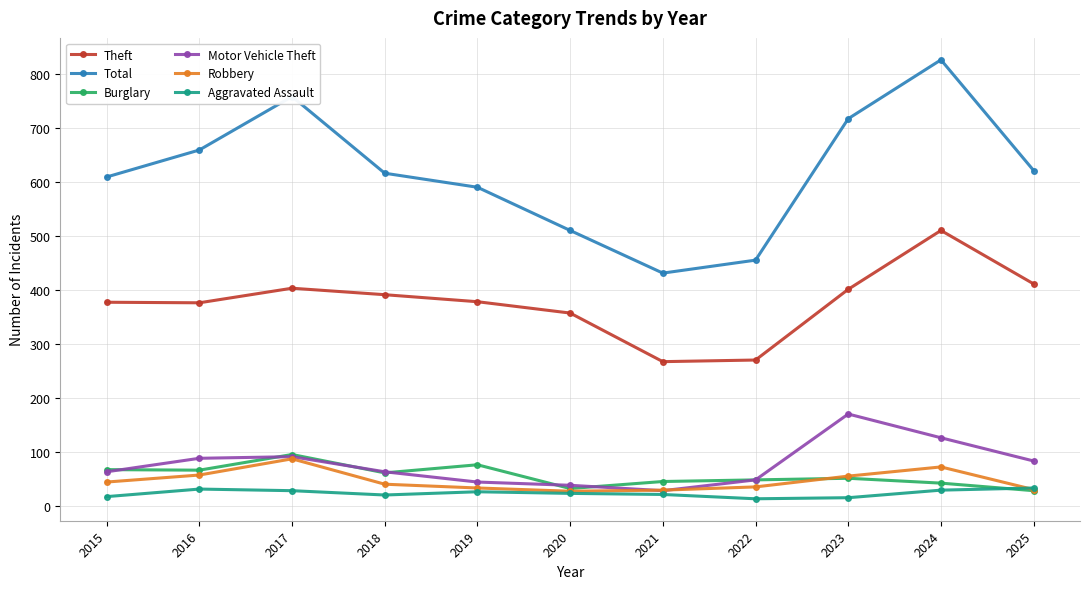

What is the approximate value of Aggravated Assault at 2020?

24